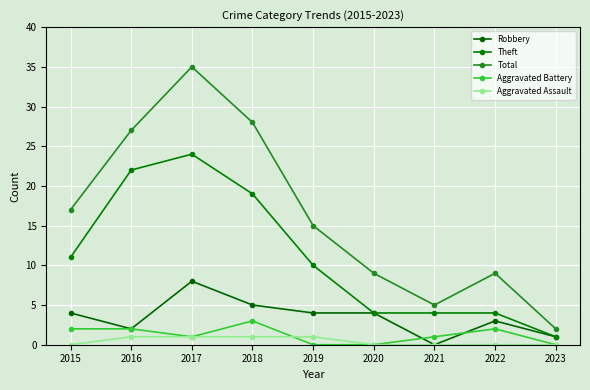

At which label does Theft first exceed 10?

2015